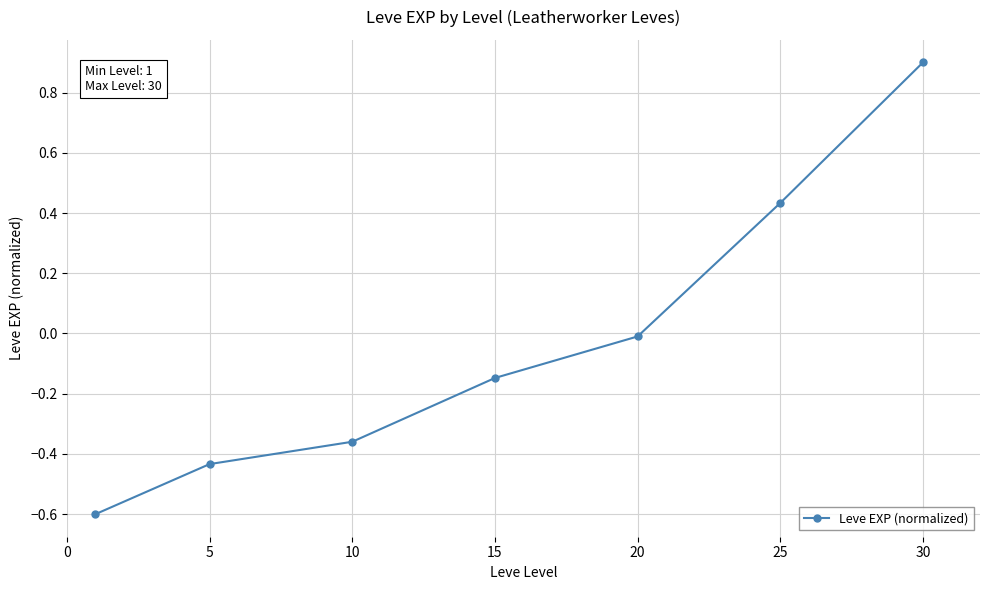

What is the smallest value displayed?

-0.6